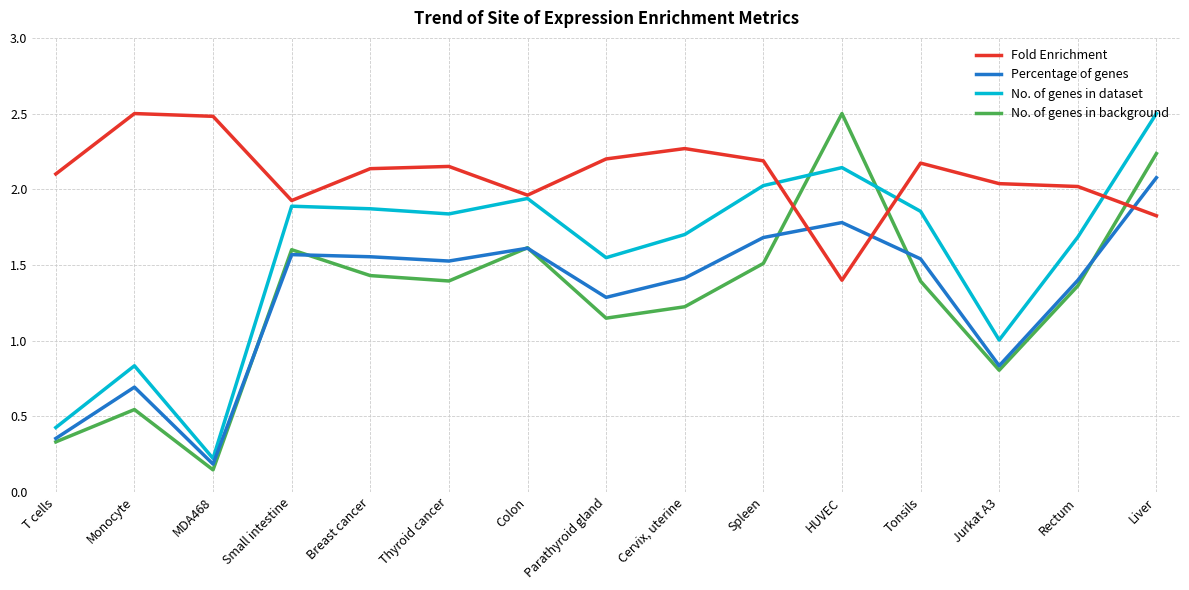

Which series ends up on top after the final intersection of Fold Enrichment and Percentage of genes?

Percentage of genes